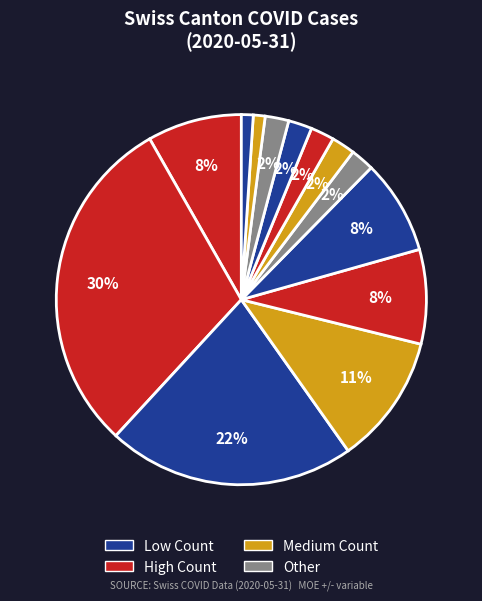

How many segments does this pie chart have?

13